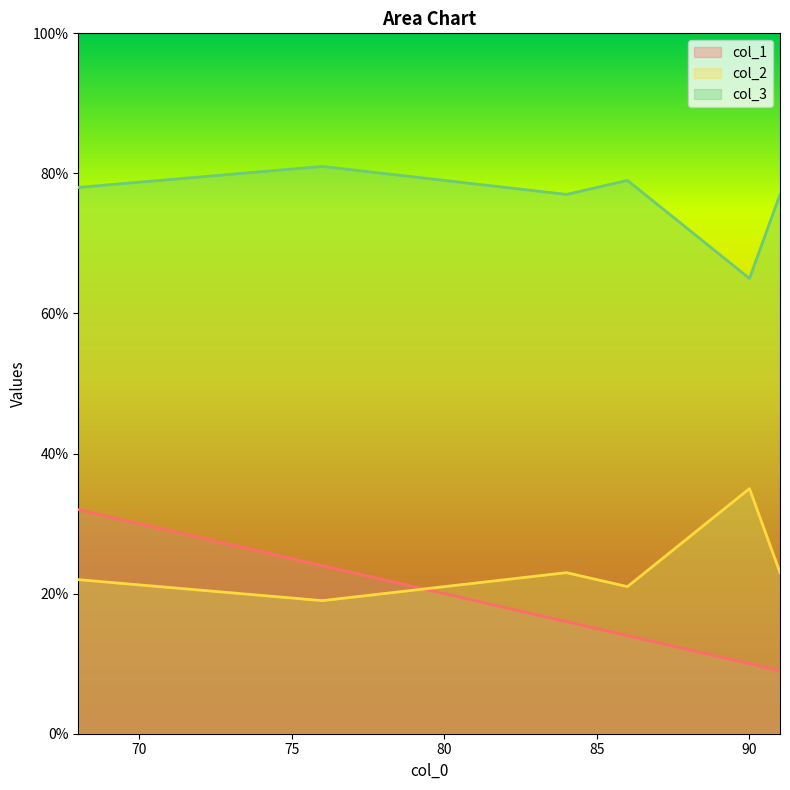

What is the difference between the highest and lowest values at 86?

65